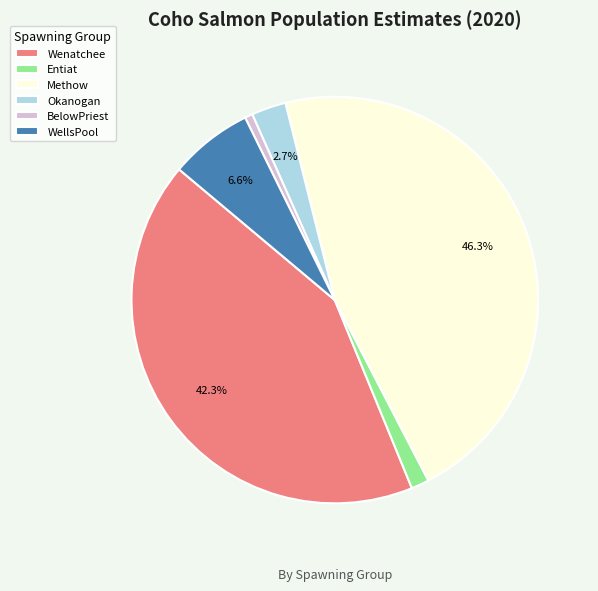

Rank the categories by value from highest to lowest.

Methow, Wenatchee, WellsPool, Okanogan, Entiat, BelowPriest